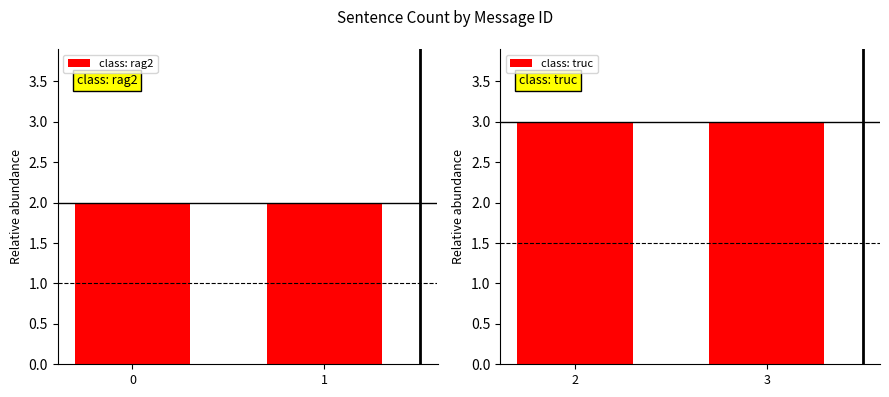

Reading left to right, list all the values displayed in this chart.

class: rag2: 2	2
class: truc: 3	3